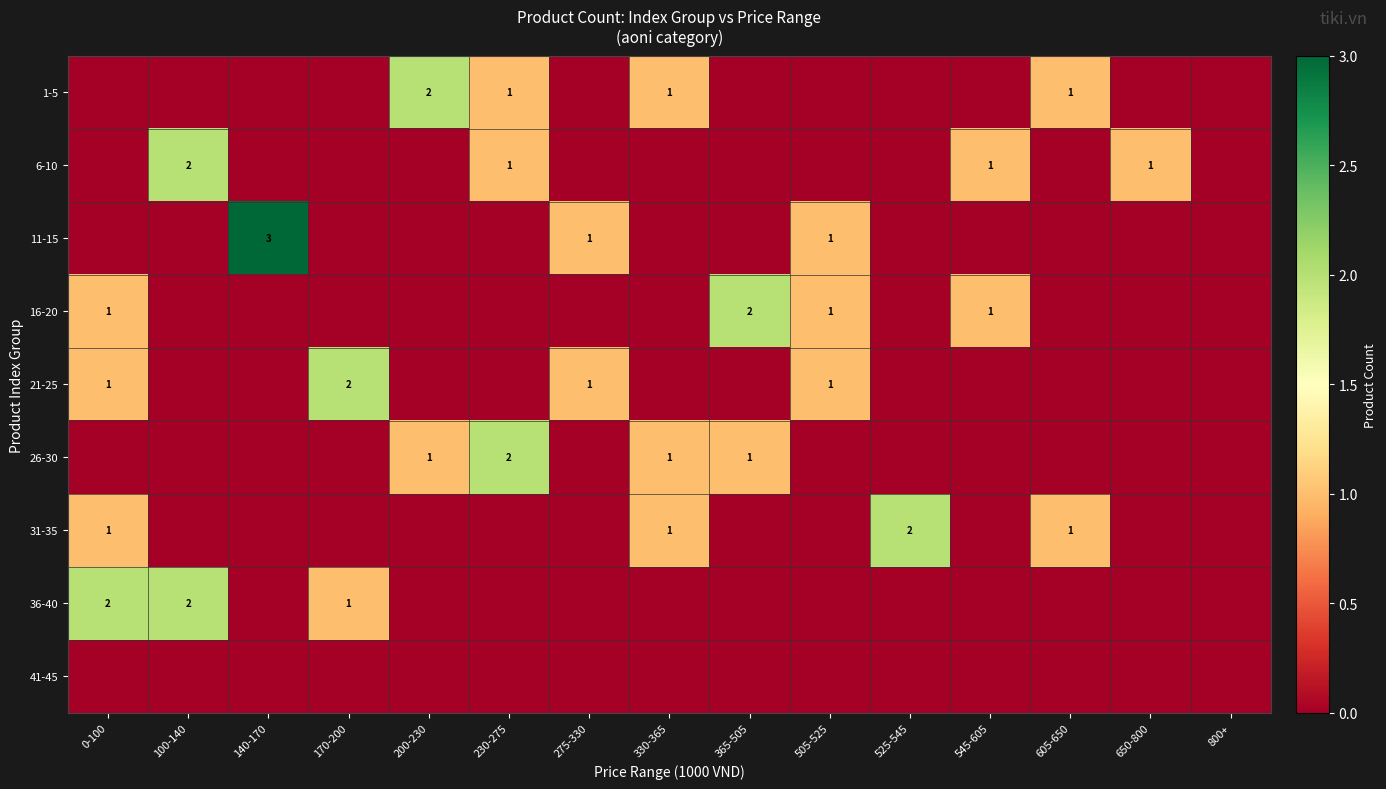

What is the total value across all series at 650-800?

1